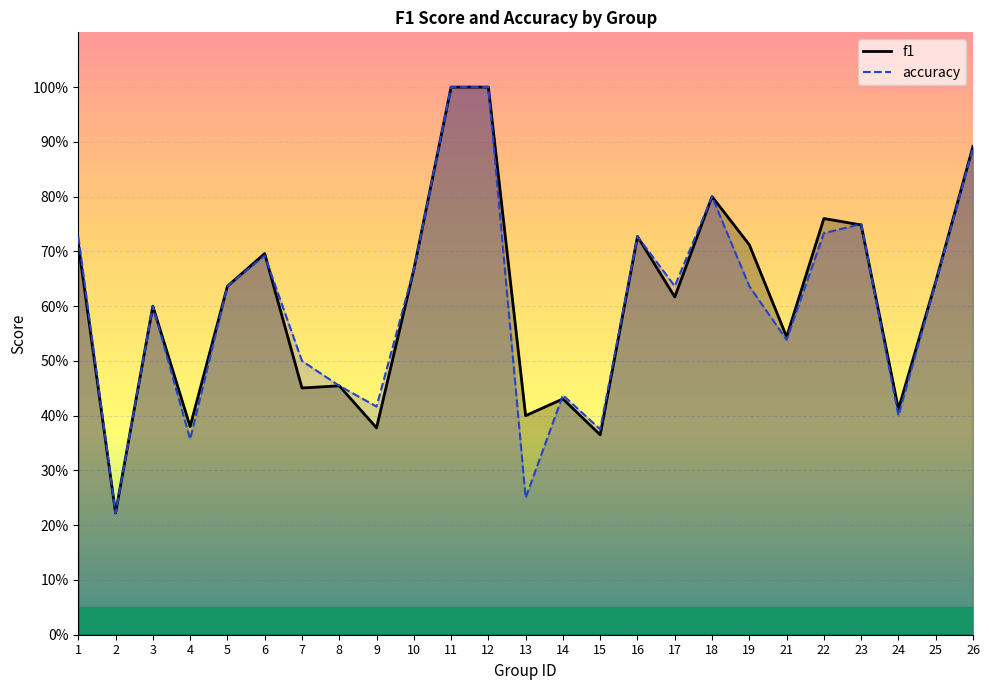

How many intersections are there between accuracy and f1?

4